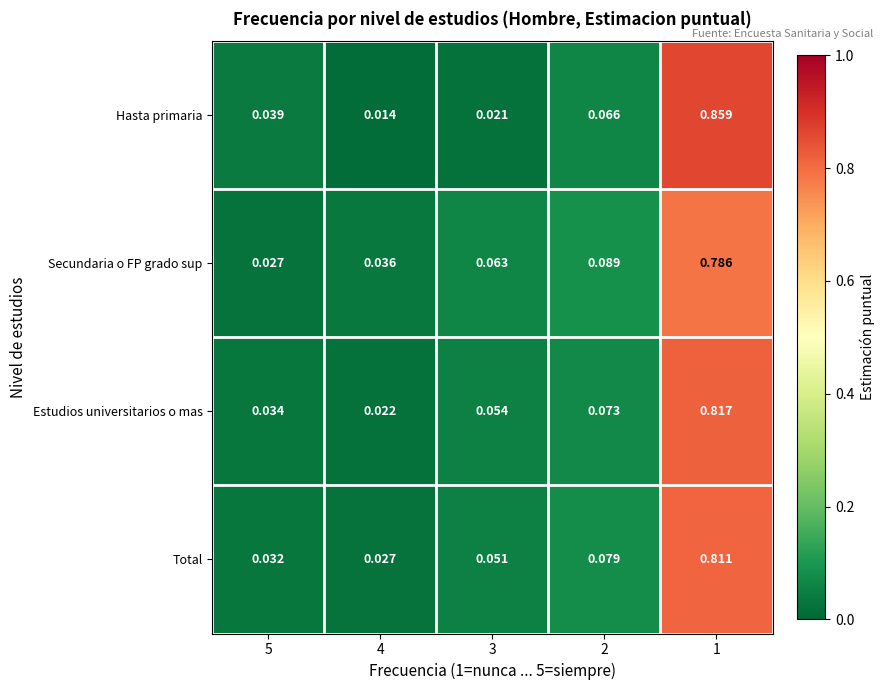

Which series has the widest spread of values?

Hasta primaria